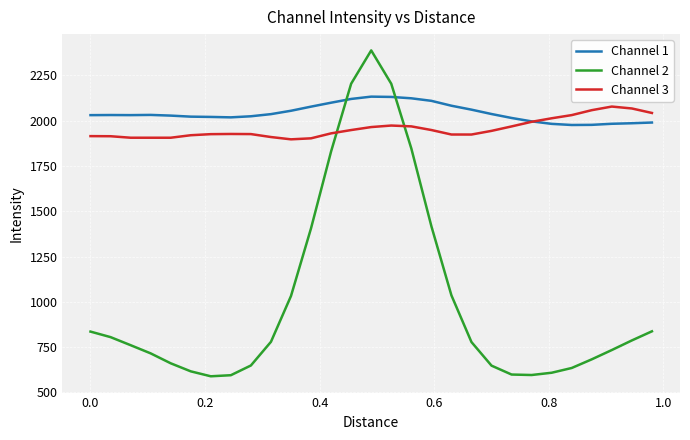

What is the smallest value displayed?

589.1